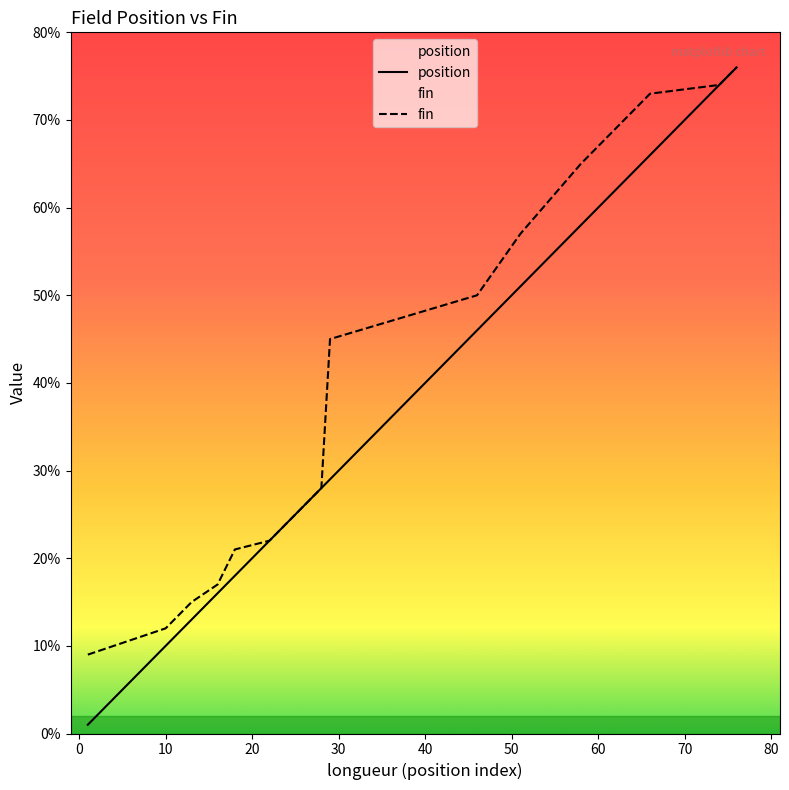

Which series has the widest spread of values?

position